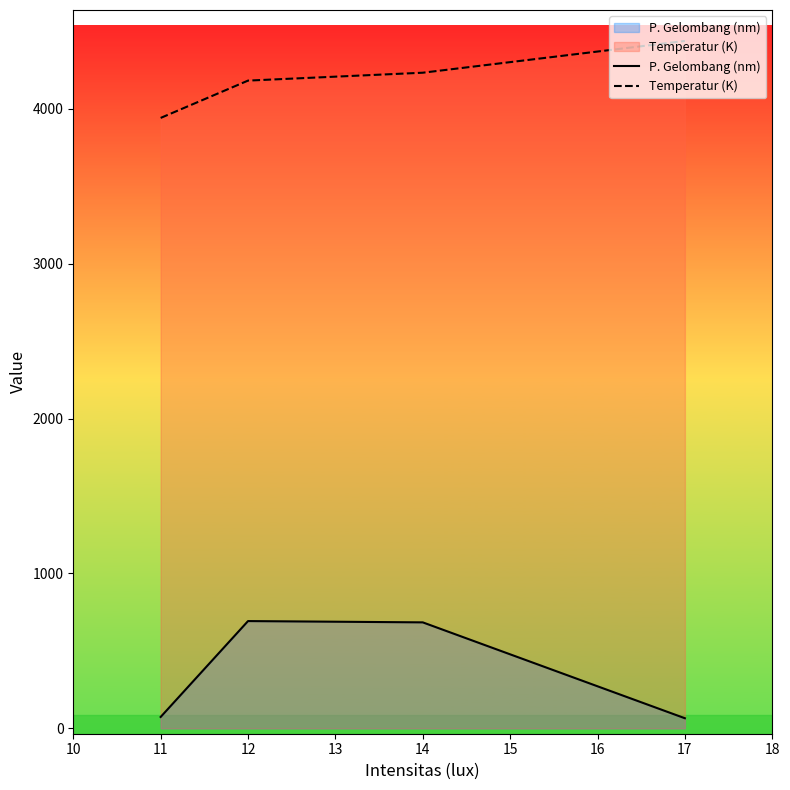

True or false: Temperatur (K) has a value of 936.3 at 14.

False